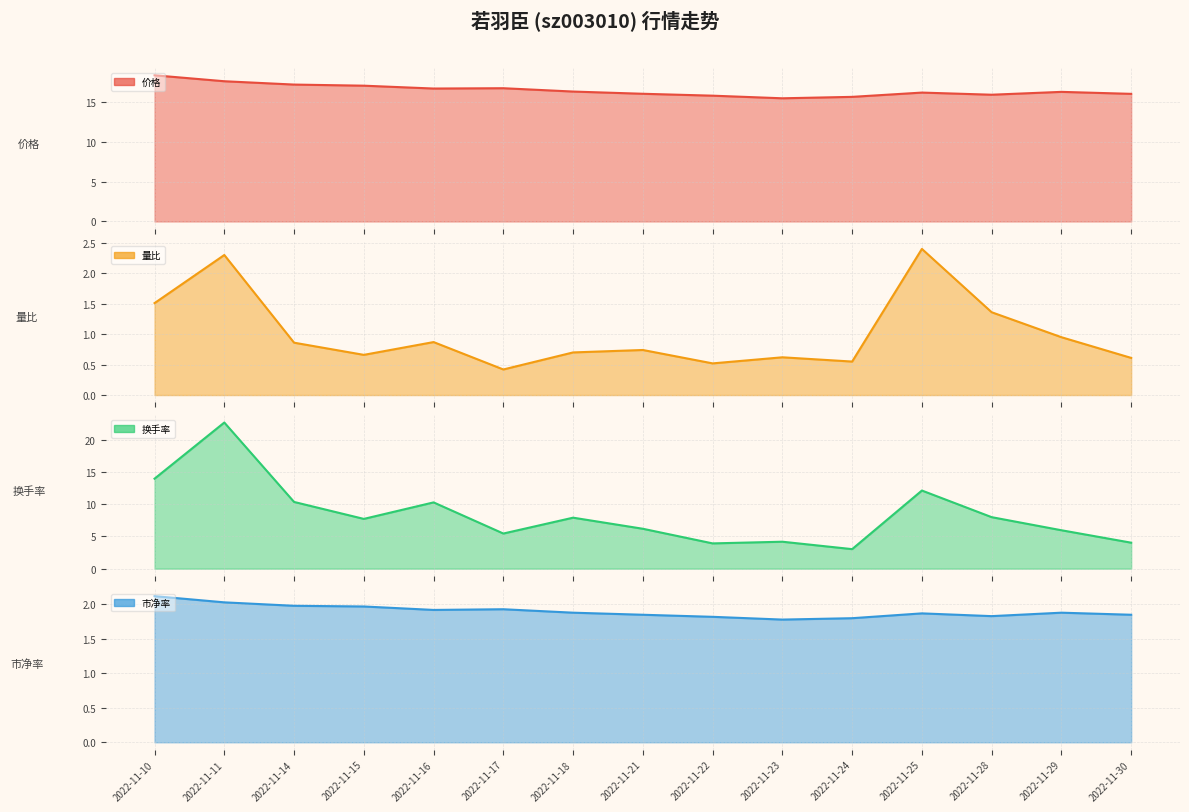

What is the greatest value displayed?

22.7